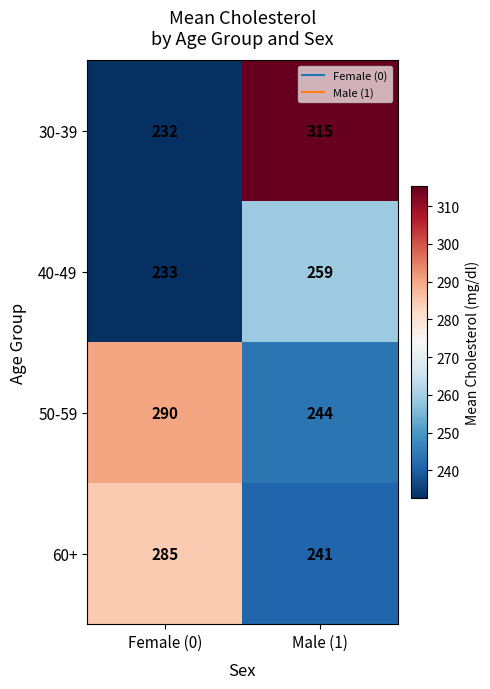

Rank the series by their maximum value, from lowest to highest.

40-49, 60+, 50-59, 30-39